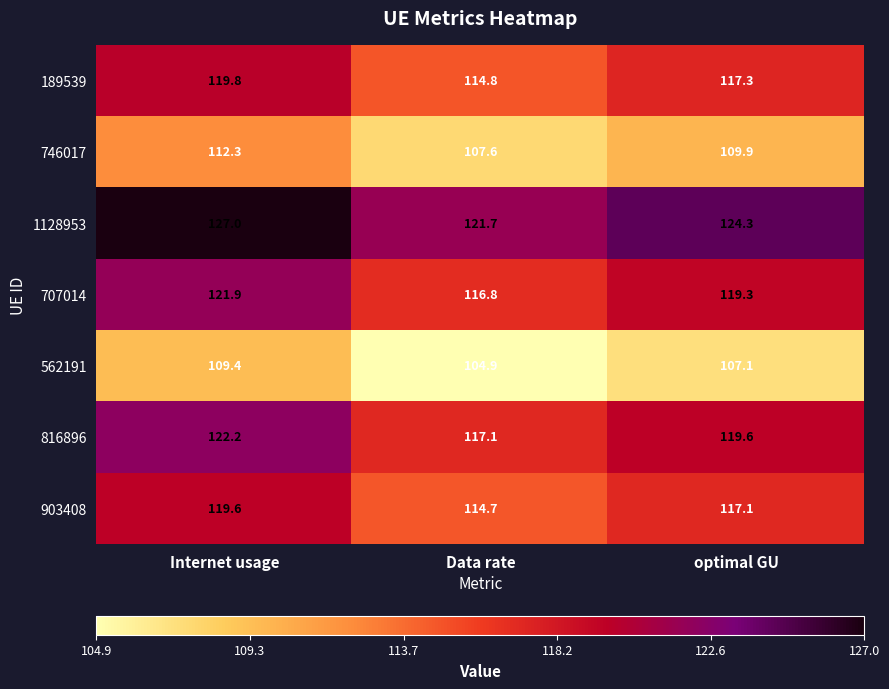

Rank the categories by 562191 value from highest to lowest.

Internet usage, optimal GU, Data rate